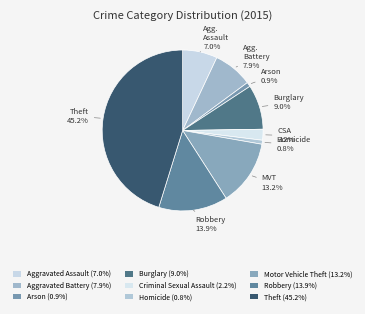

True or false: Aggravated Assault accounts for 7% of the total.

True